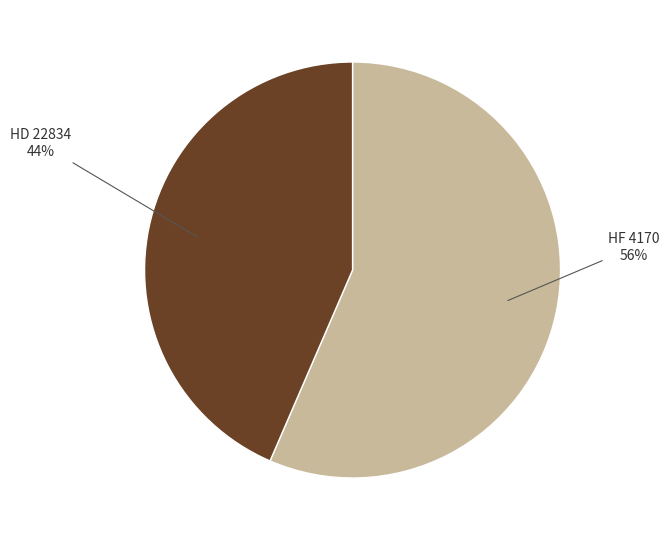

To the nearest percent, what is the average slice percentage?

50%